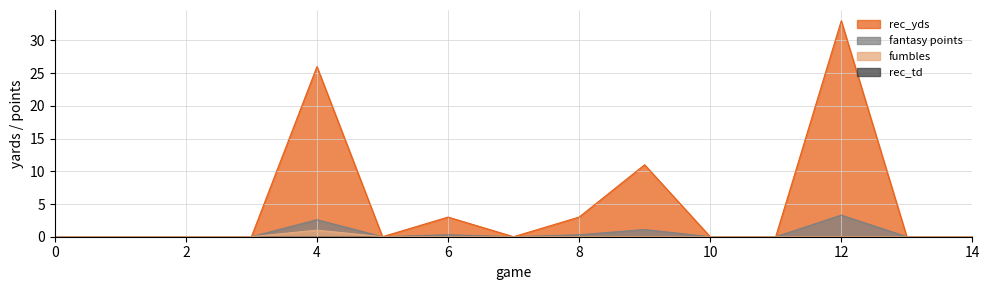

True or false: fantasy points has more than 0 points higher than both neighbors.

True